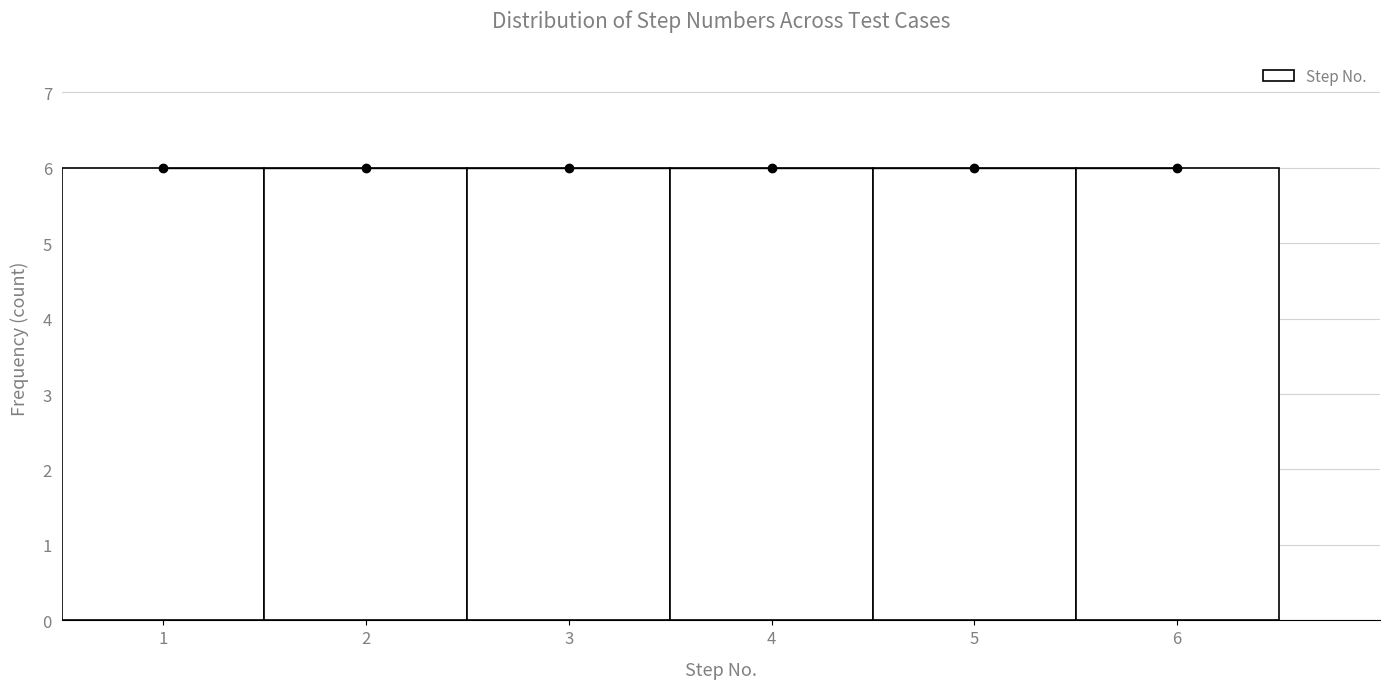

Reading left to right, transcribe this chart: for each bar, give the range it covers on the x-axis and its height. The values are not printed on the chart, so give them approximately, as read against the axis.

0.5 to 1.5: 6
1.5 to 2.5: 6
2.5 to 3.5: 6
3.5 to 4.5: 6
4.5 to 5.5: 6
5.5 to 6.5: 6